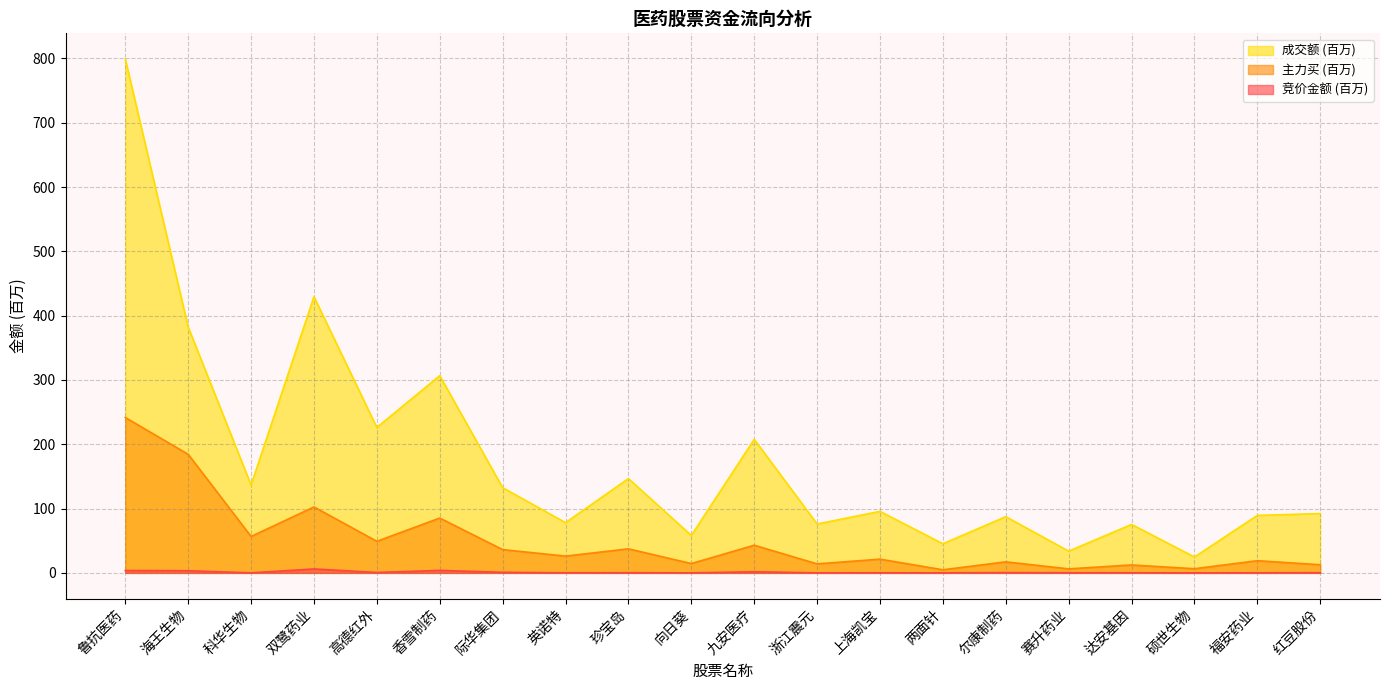

Which has a higher value, 硕世生物 or 际华集团?

际华集团